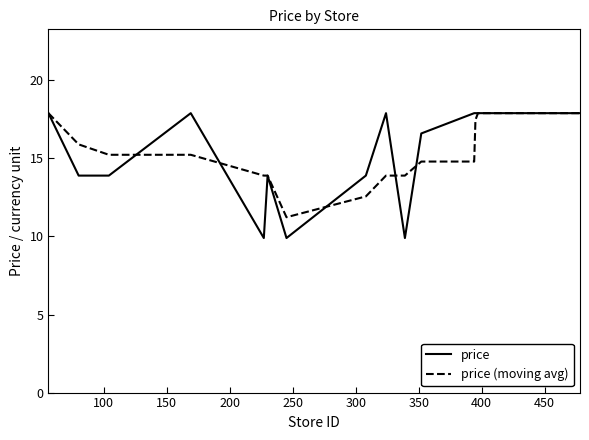

Which series has the largest range (max minus min)?

price